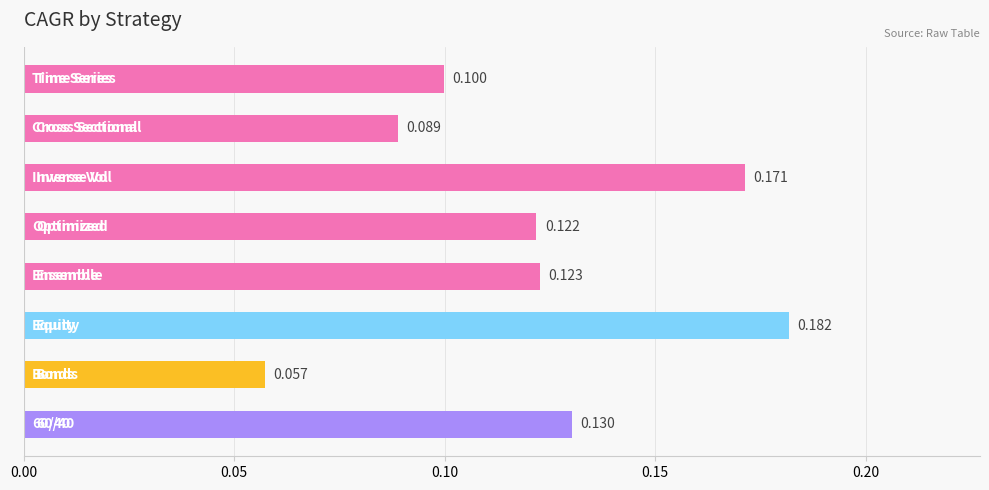

Count the number of data series in this chart.

1